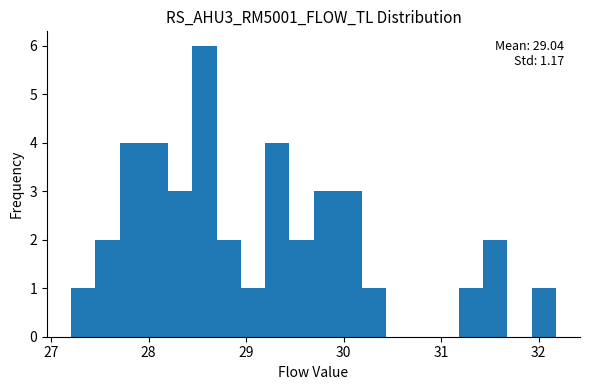

Around what value on the x-axis is the tallest bar? Give the approximate position of its centre, as read against the axis.

28.6